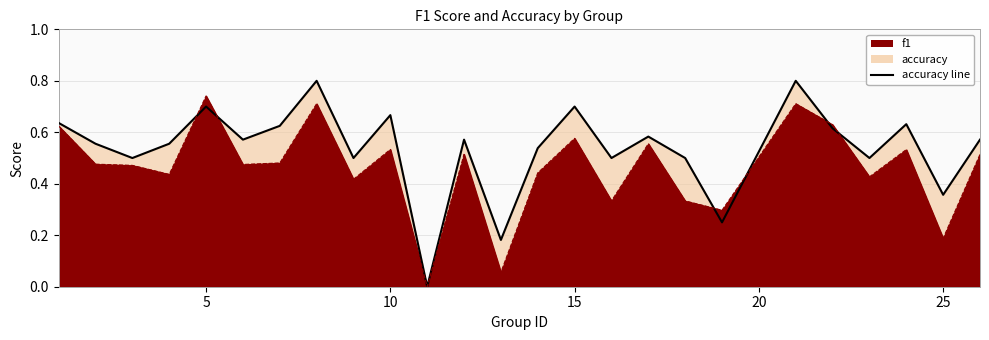

The chart shows a value of 0.4 at 25. True or false?

True